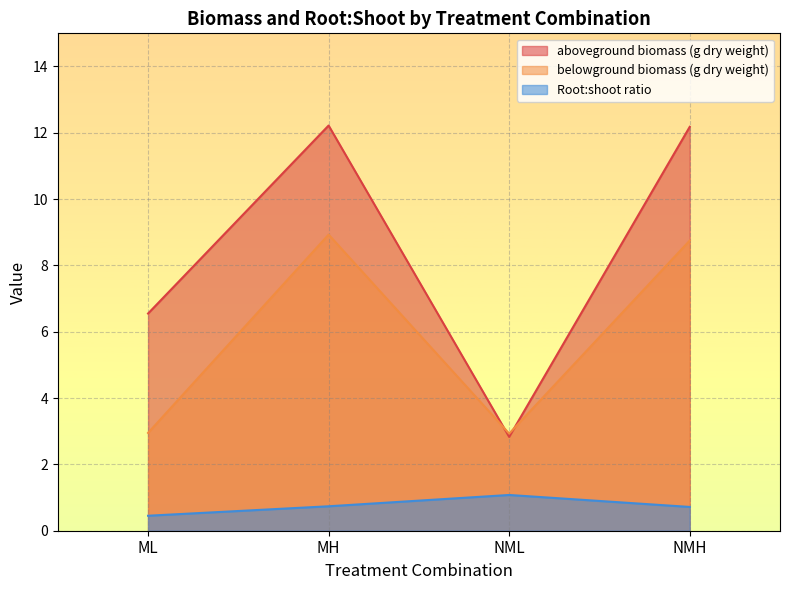

What position from the left is NMH?

4